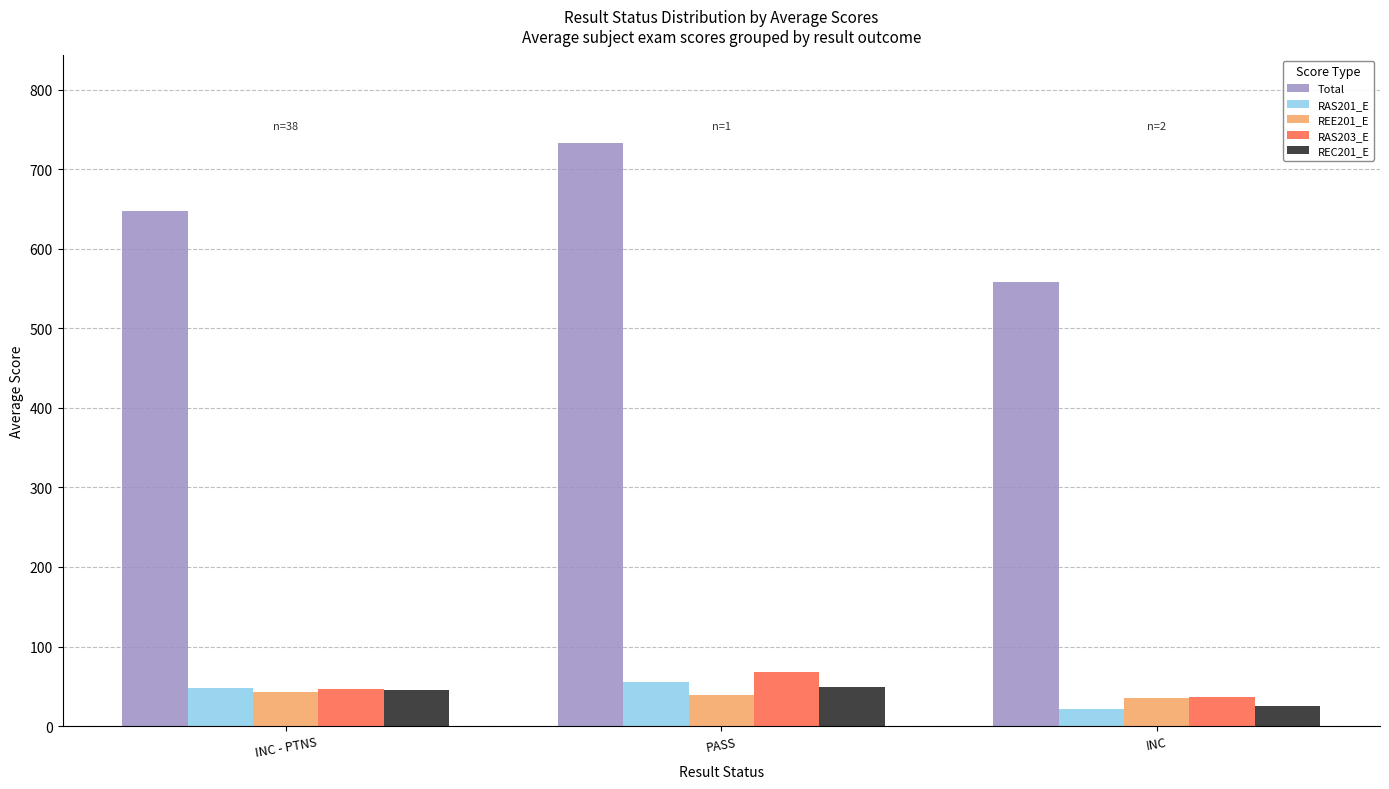

Rank the series at PASS from lowest to highest value.

REE201_E, REC201_E, RAS201_E, RAS203_E, Total